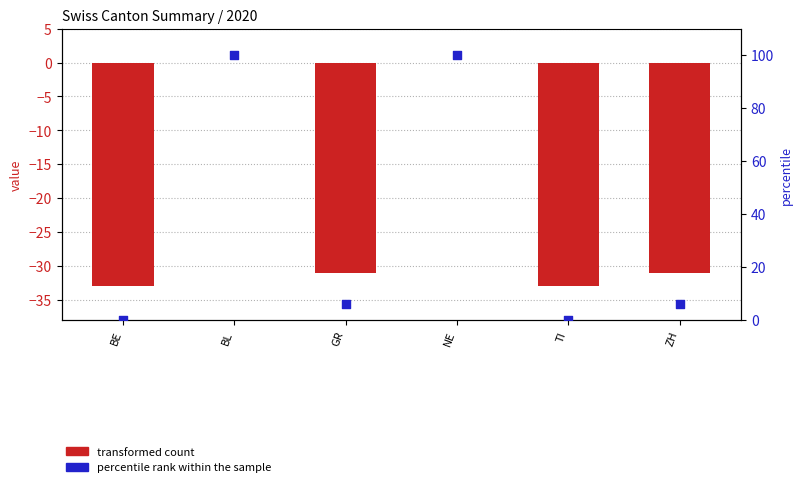

Which series has the widest spread of Y values?

percentile rank within the sample